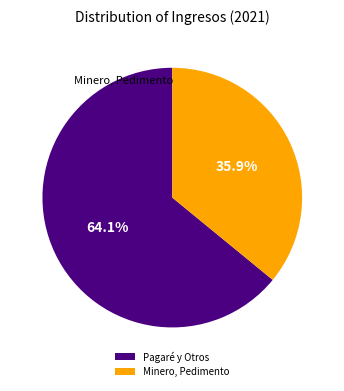

Approximately how many times larger is the value at Minero, Pedimento compared to Pagaré y Otros?

0.6